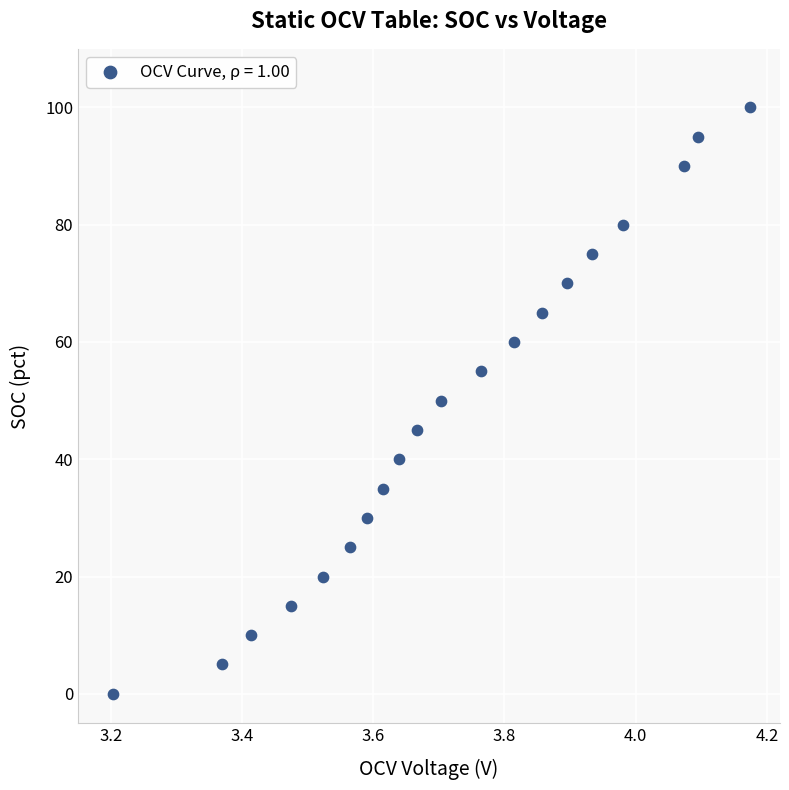

What is the range of Y values (max minus min)?

100